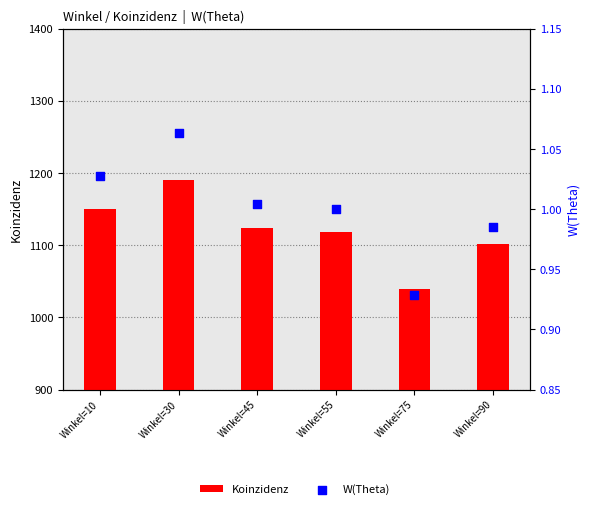

At how many categories does at least one series exceed 860?

6